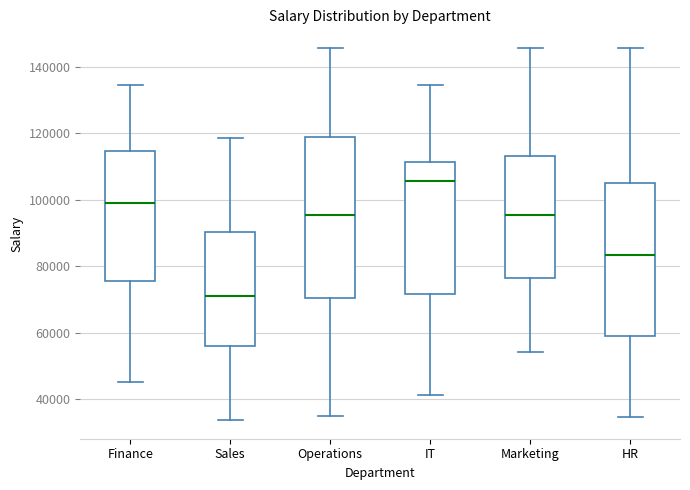

Which box's median line is the lowest?

Sales